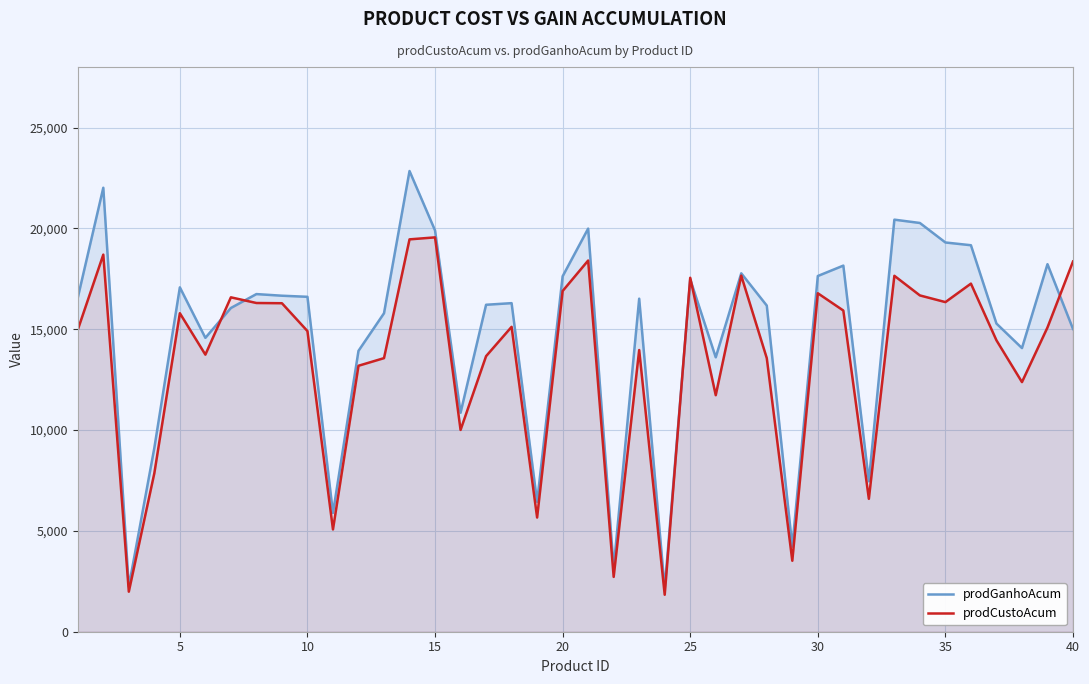

What is the spread (max minus min) of values at 35?

2956.3